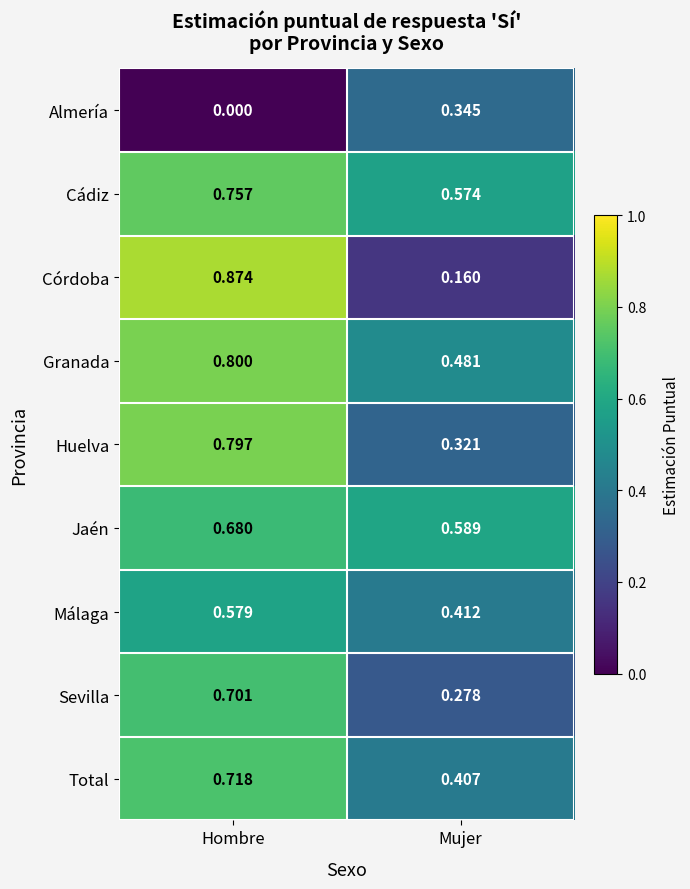

Which label corresponds to the smallest value in the chart?

Hombre